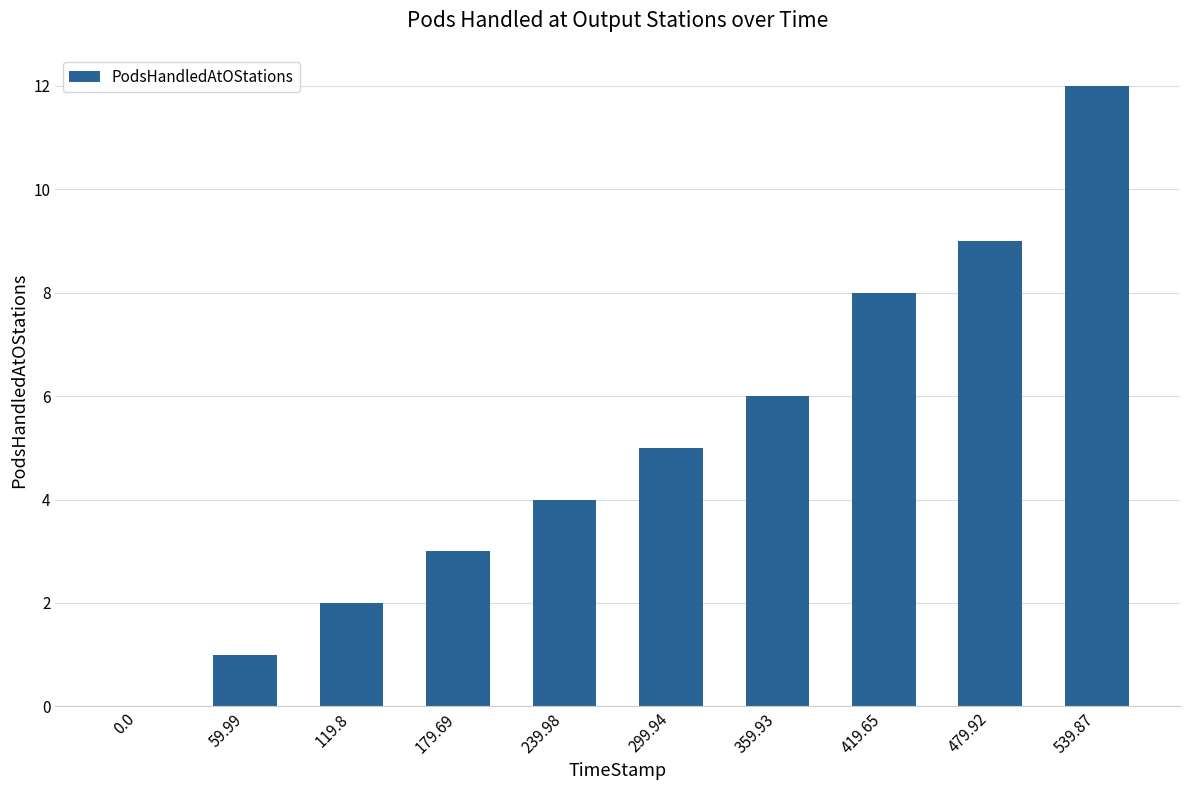

True or false: the data shows 3 at 419.65.

False